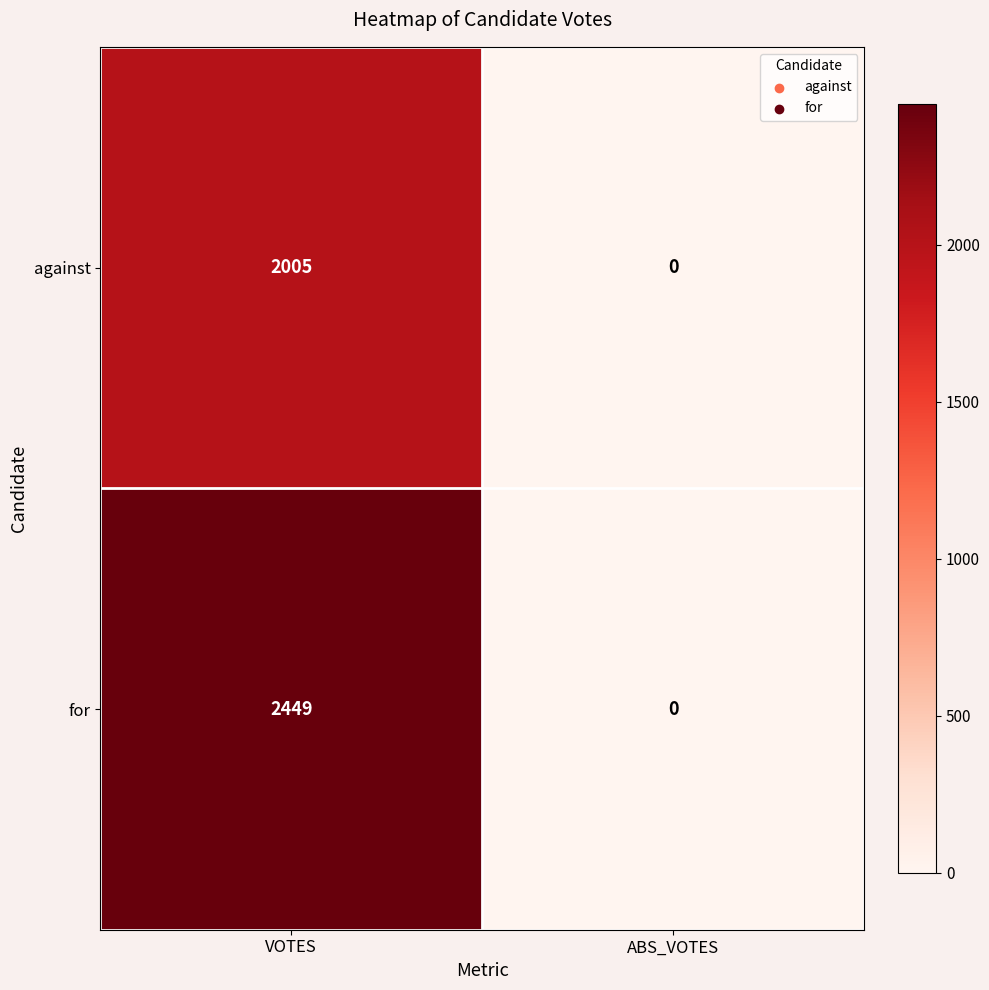

Reading left to right, list all the values displayed in this chart.

against: VOTES=2005	ABS_VOTES=0
for: VOTES=2449	ABS_VOTES=0